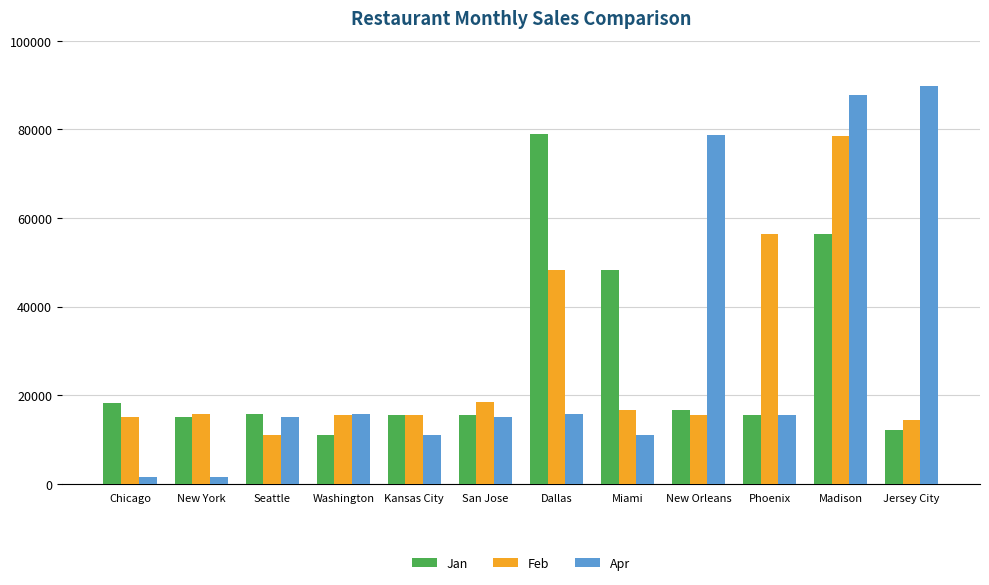

Between Chicago and Washington, which series saw the biggest shift?

Apr